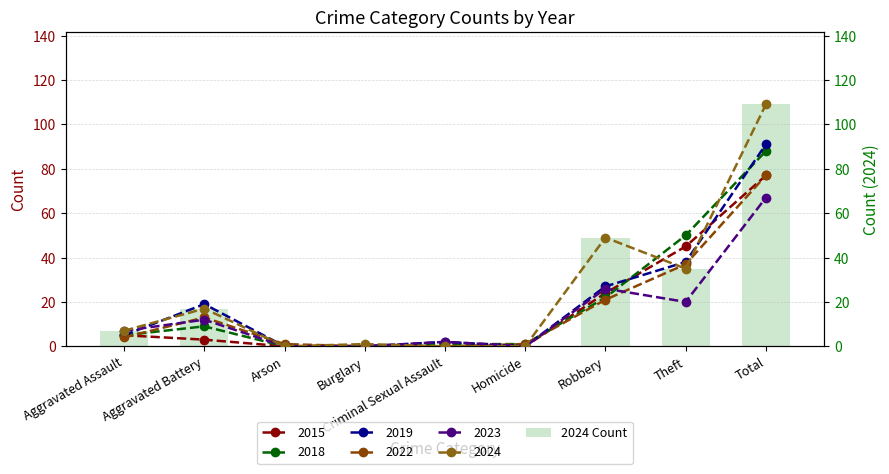

List the labels in order of value, largest first.

Total, Robbery, Theft, Aggravated Battery, Aggravated Assault, Burglary, Arson, Criminal Sexual Assault, Homicide